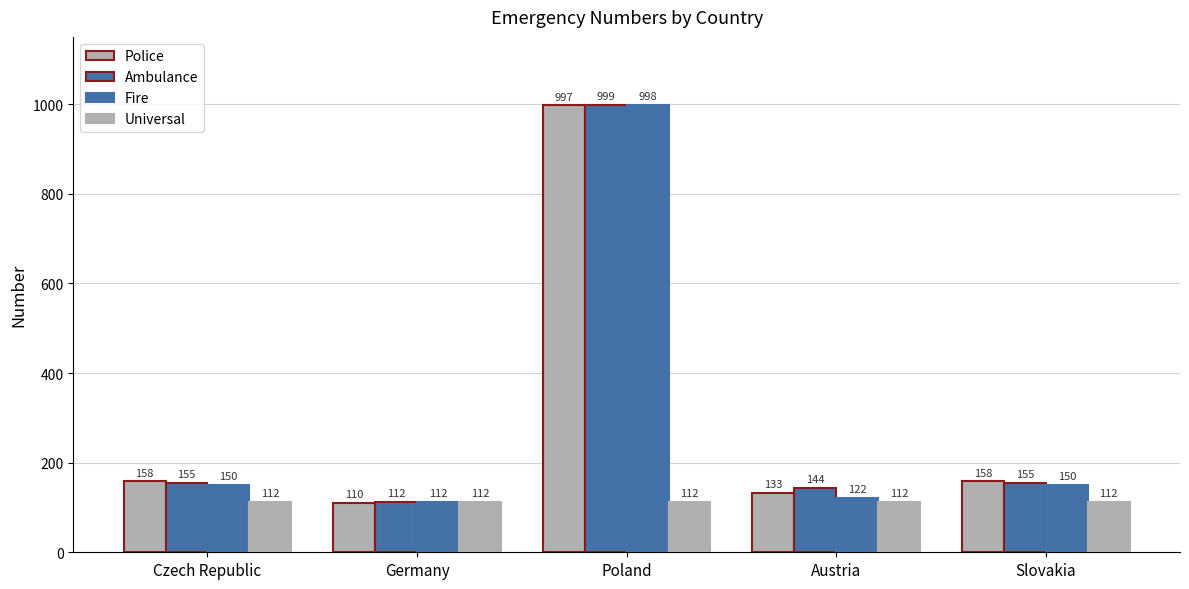

How many bars are there in total?

20